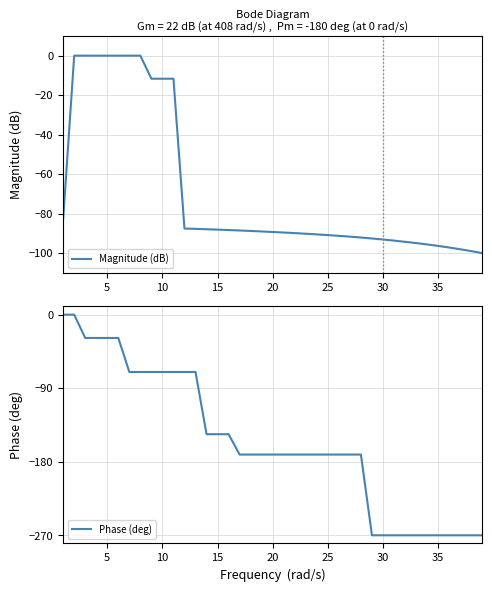

The value of Phase (deg) at 20 is -283.3. True or false?

False